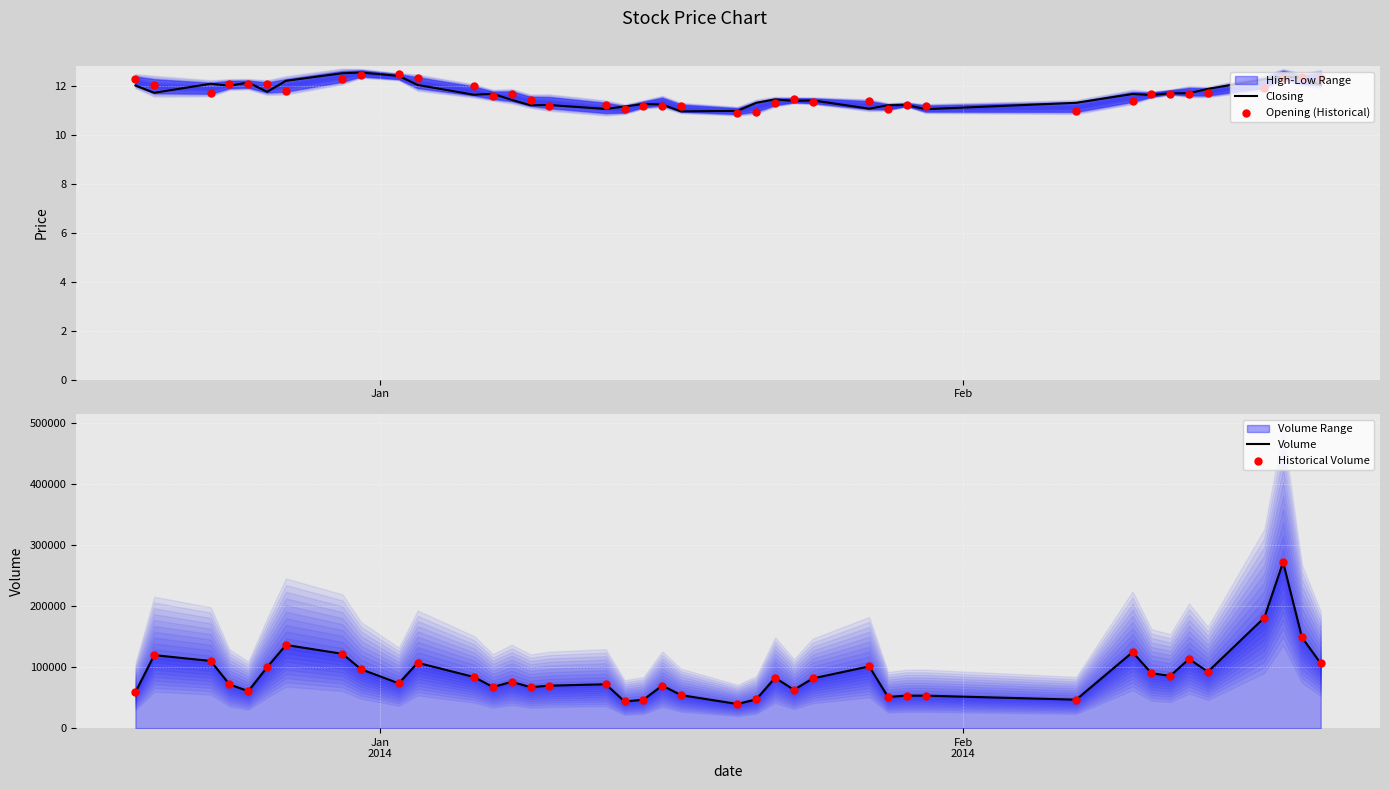

Is the value of Historical Volume at 30 greater than the value of Volume at 30?

No